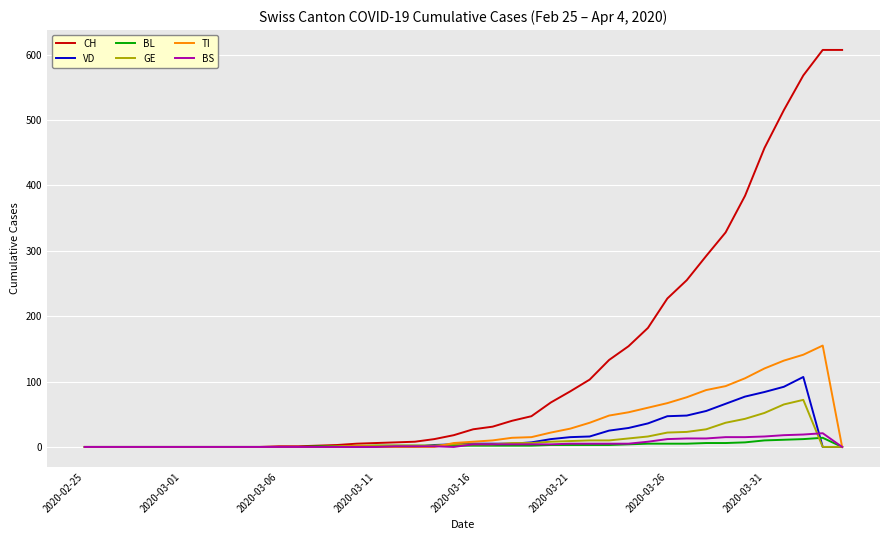

Which series has the largest total across all categories?

CH